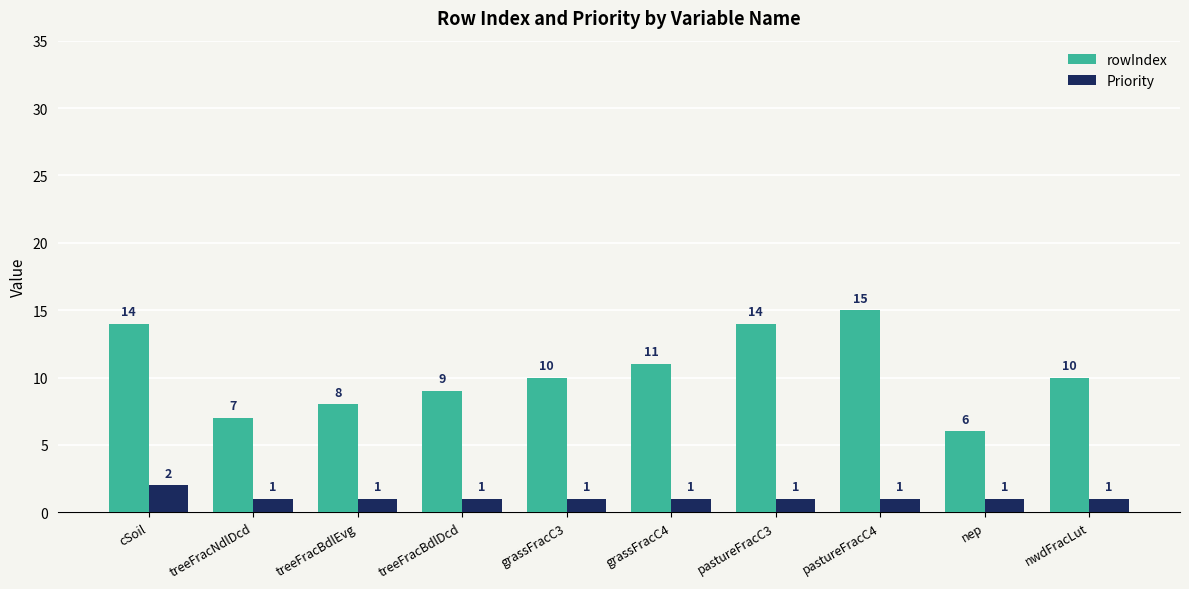

What is the difference between the highest and lowest values at treeFracBdlDcd?

8